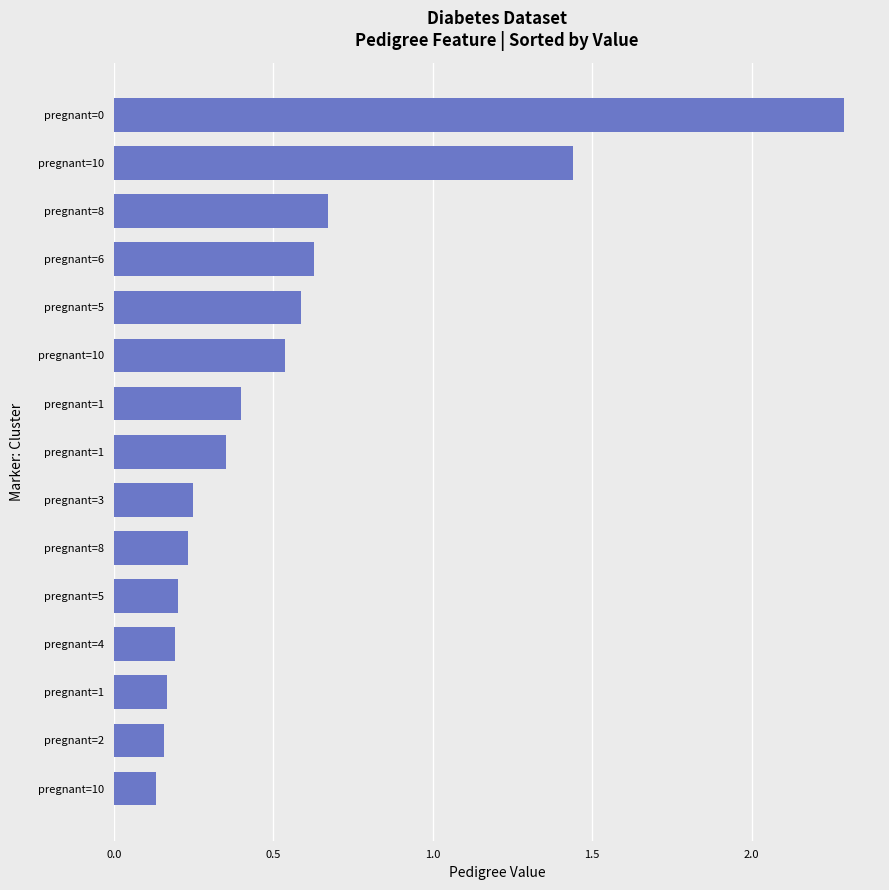

What is the minimum value shown in the chart?

0.1